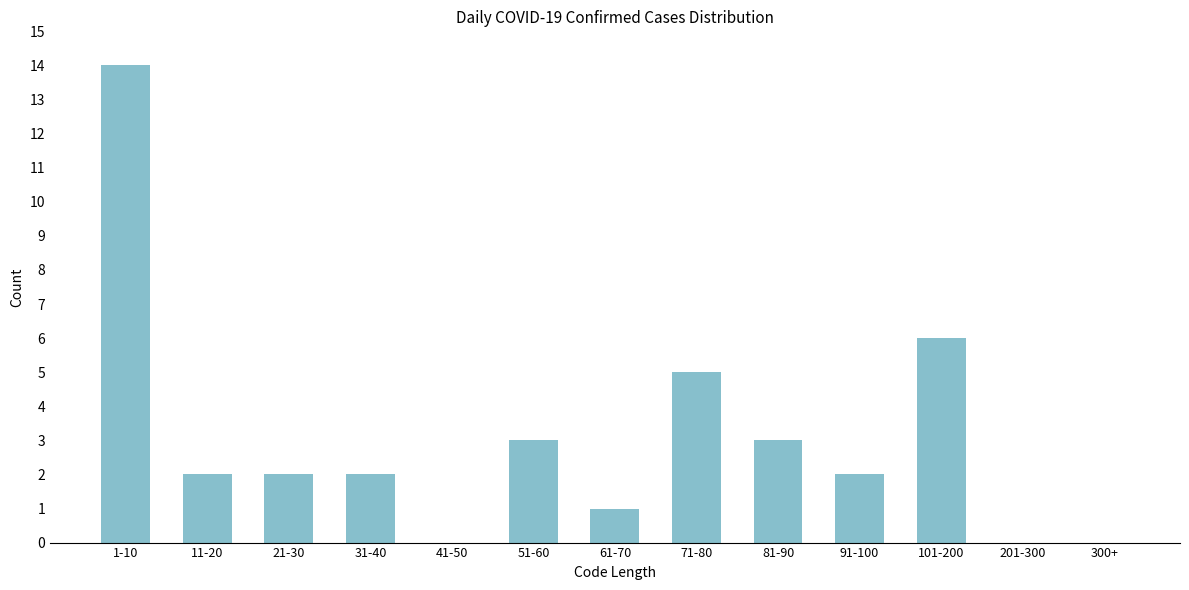

Reading left to right, transcribe all the data shown in this chart.

1-10=14	11-20=2	21-30=2	31-40=2	41-50=0	51-60=3	61-70=1	71-80=5	81-90=3	91-100=2	101-200=6	201-300=0	300+=0